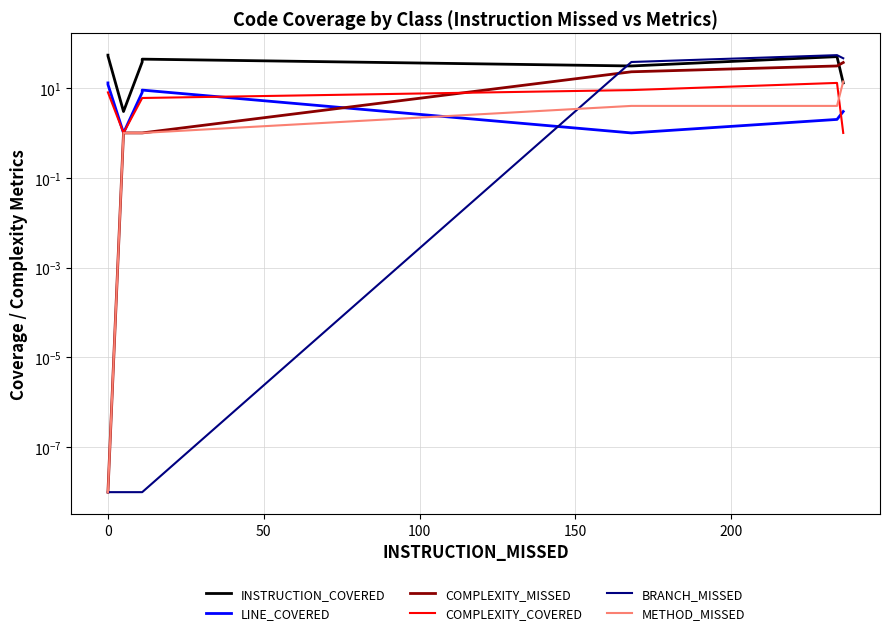

Is the value of METHOD_MISSED at −50 greater than the value of COMPLEXITY_COVERED at 7?

No